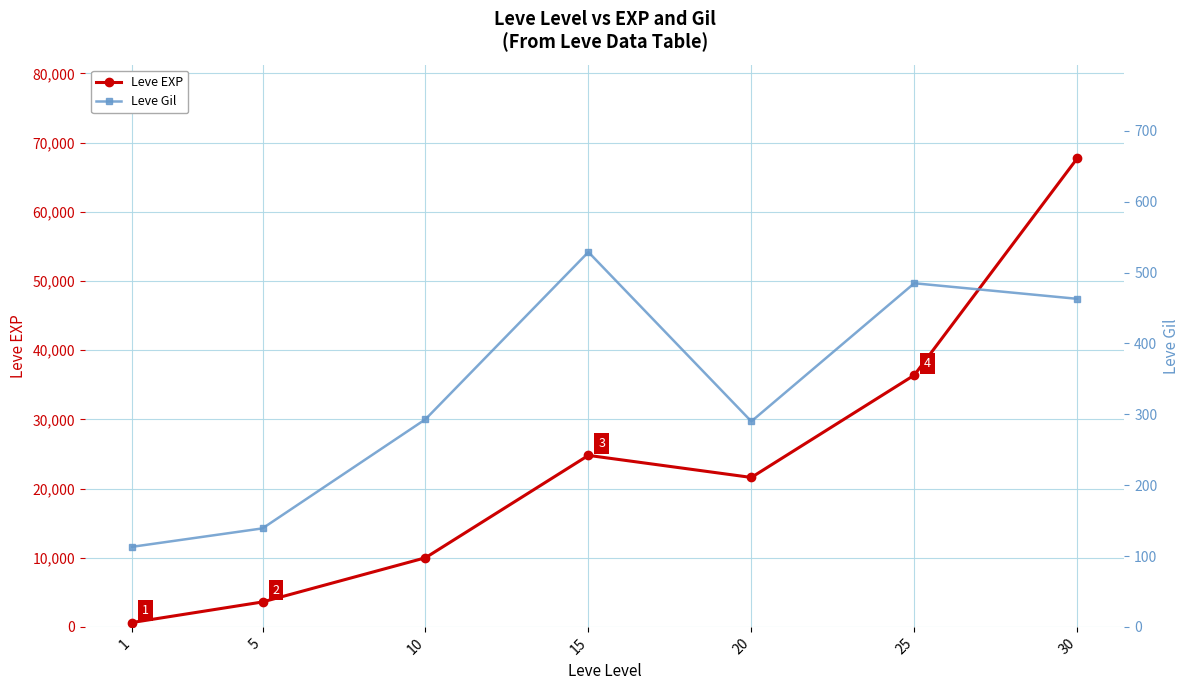

How many data points in Leve Gil are less than 293?

3